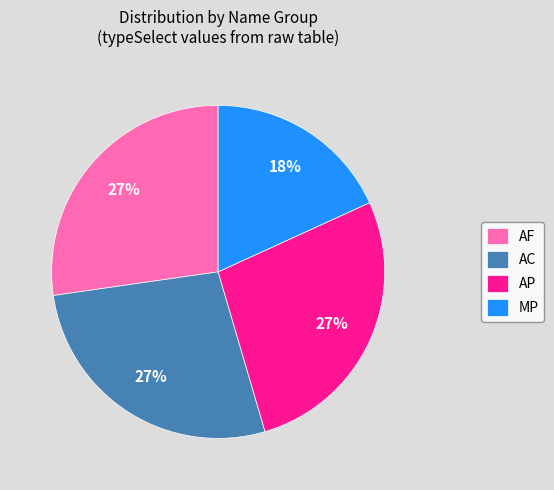

Between AF and MP, which is larger?

AF